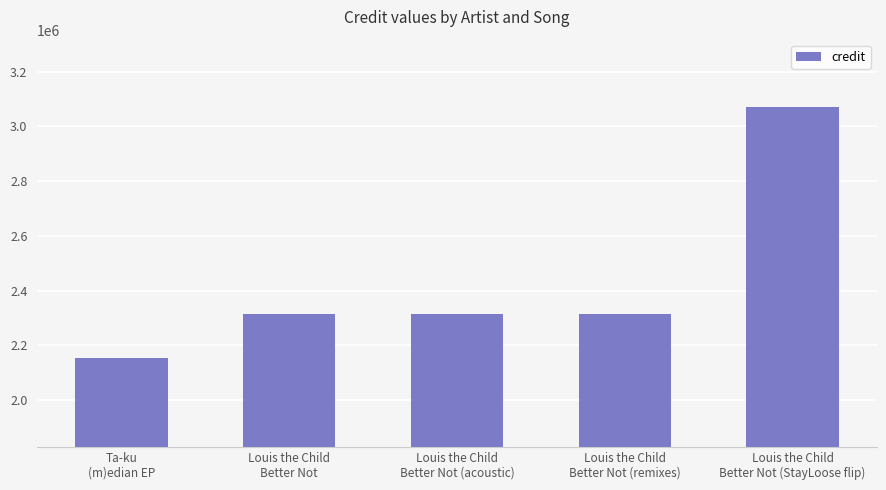

Approximately how many times larger is the value at Louis the Child
Better Not (remixes) compared to Ta-ku
(m)edian EP?

1.1